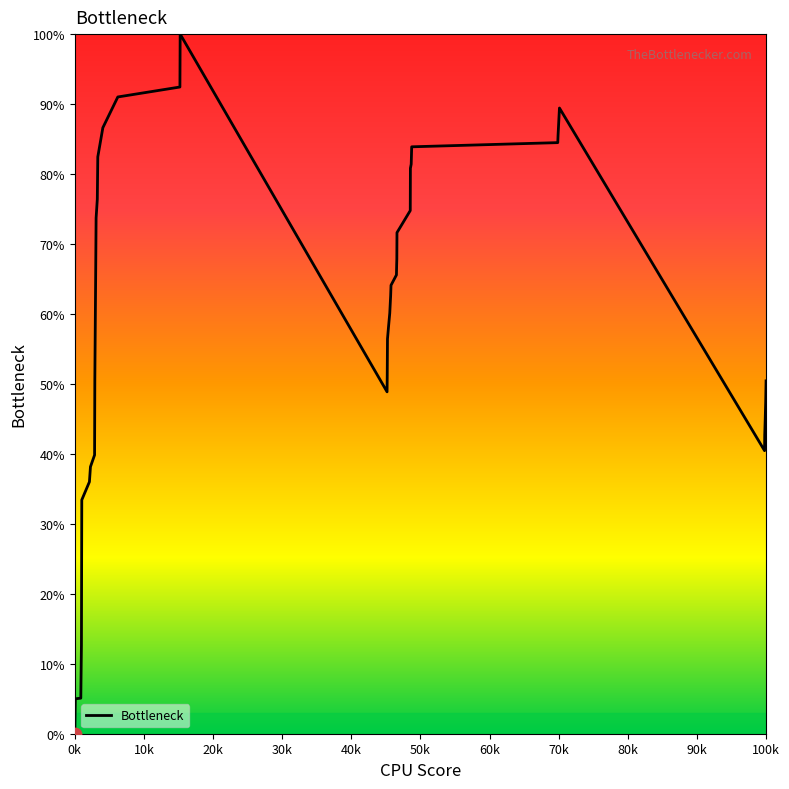

What is the greatest value displayed?

100.0